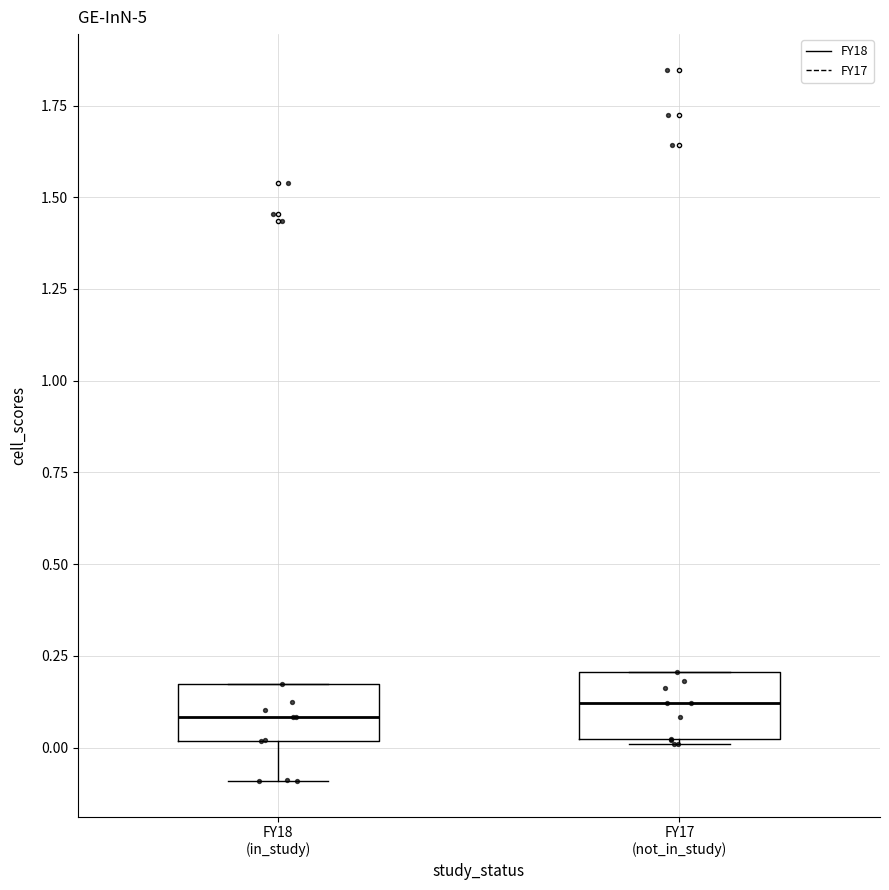

Reading left to right, transcribe this box plot: for each box, give where its median line is, the range the box spans, and where its two whiskers end, as read against the y-axis. The values are not printed on the chart, so give them approximately, as read against the axis.

FY18 (in_study): median 0.10, box 0.00 to 0.15, whiskers -0.10 to 0.15
FY17 (not_in_study): median 0.10, box 0.00 to 0.20, whiskers 0.00 to 0.20